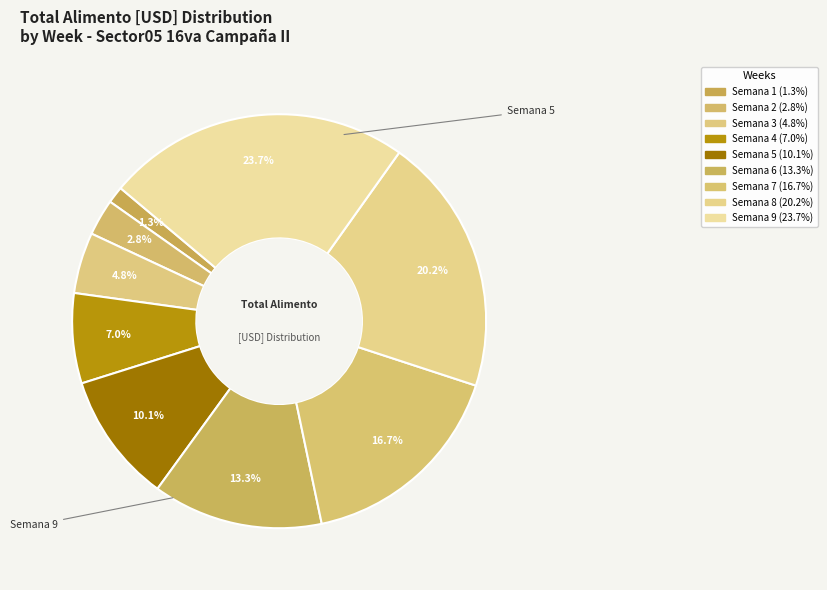

Count the number of slices in the pie.

9